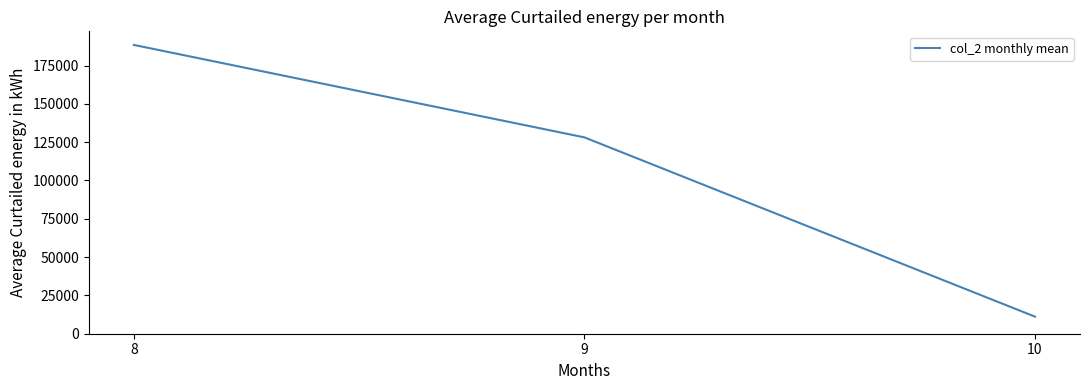

The chart shows a value of 128107.9 at 9. True or false?

True